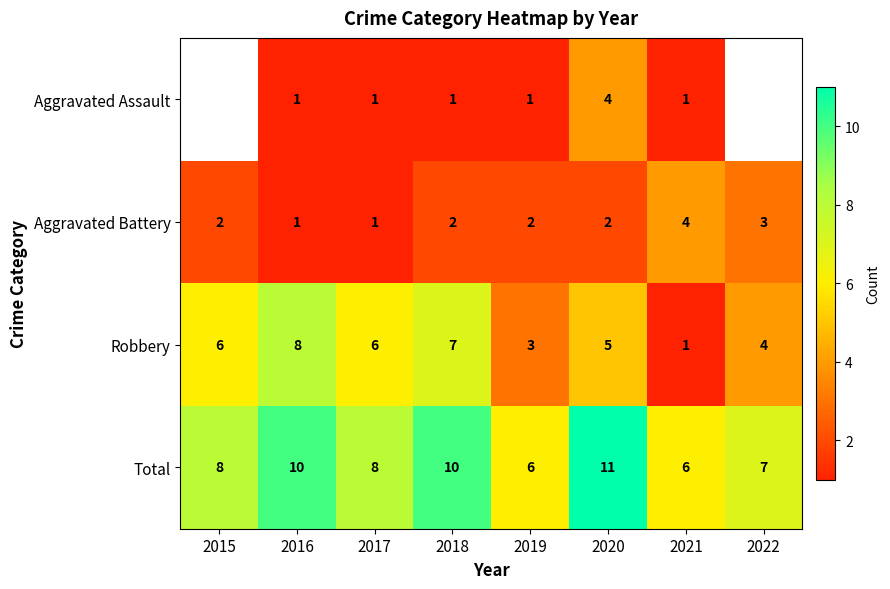

What is the greatest value displayed?

11.0